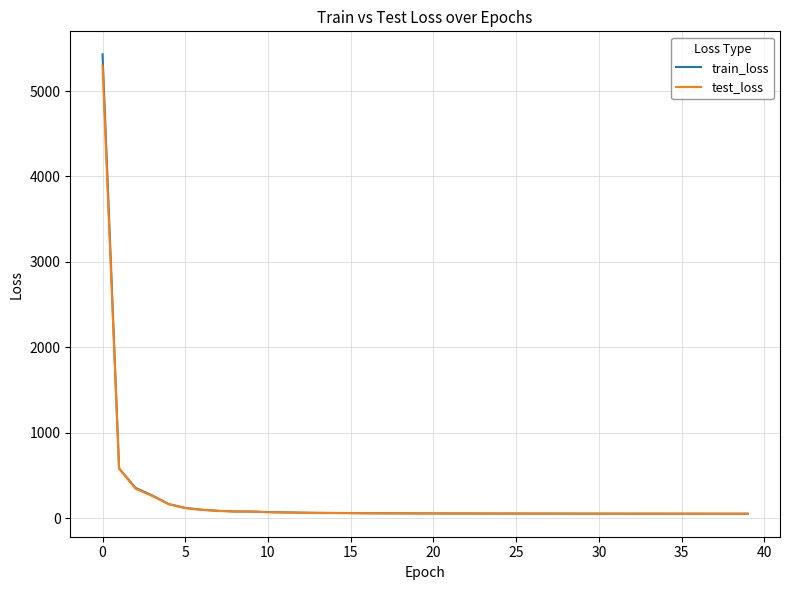

Which series has the widest spread of values?

train_loss